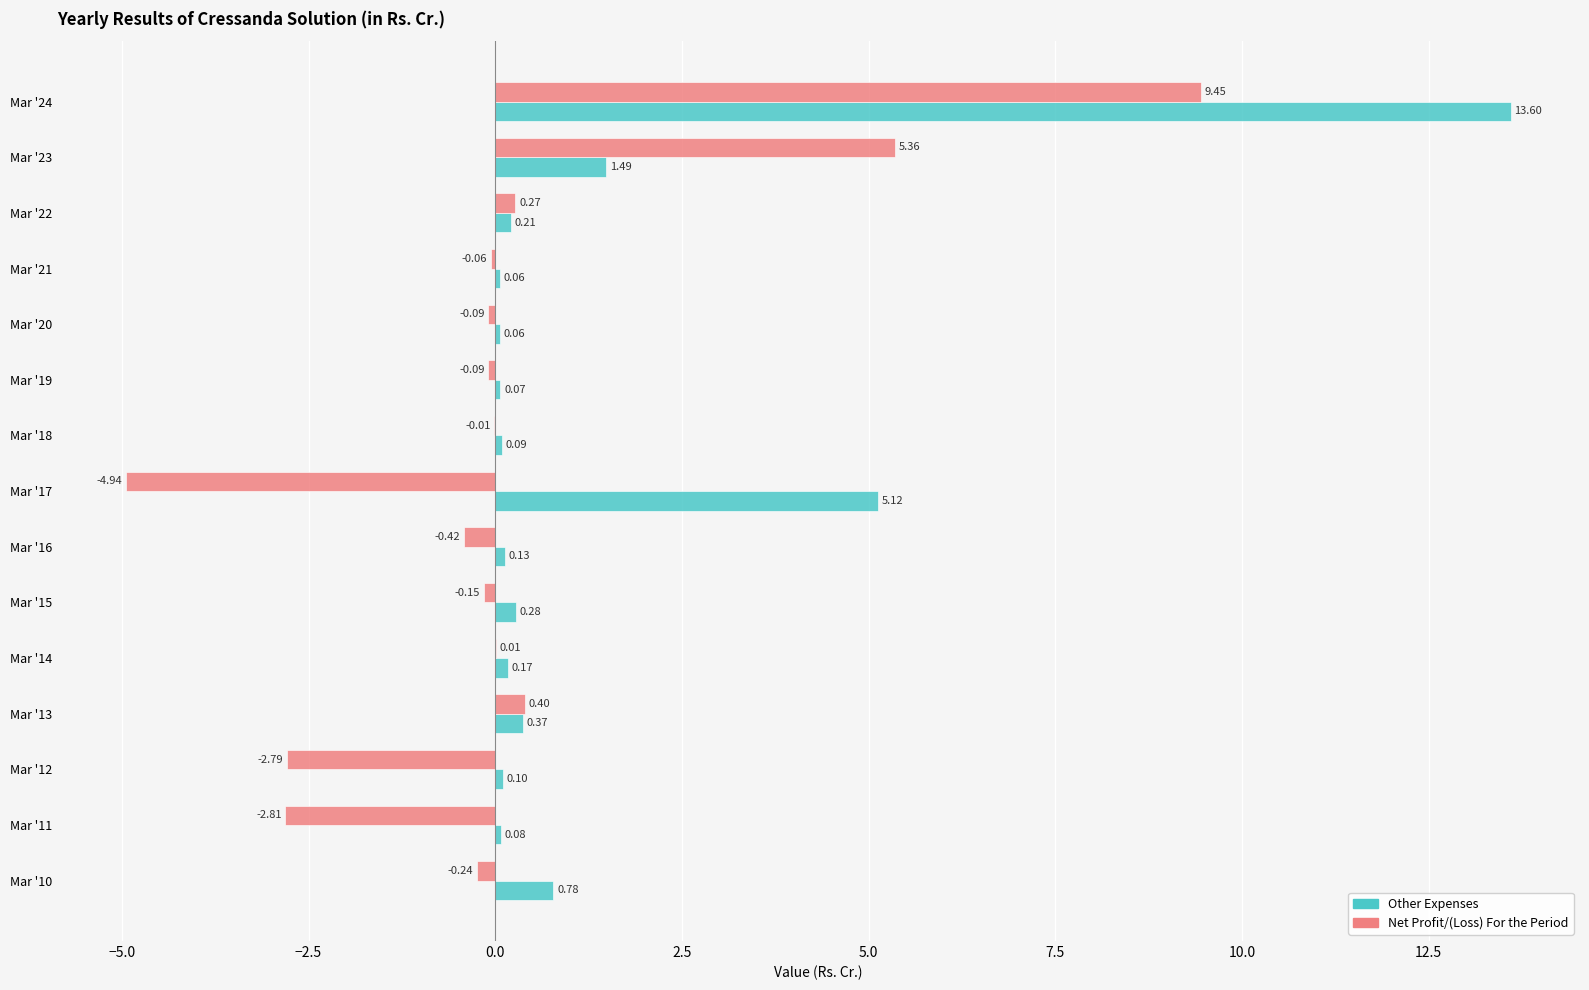

What is the sum of all Other Expenses values?

22.6